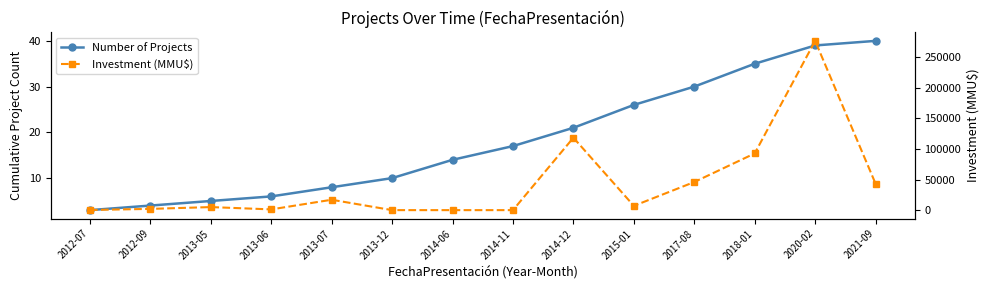

How many data points does each series have?

14